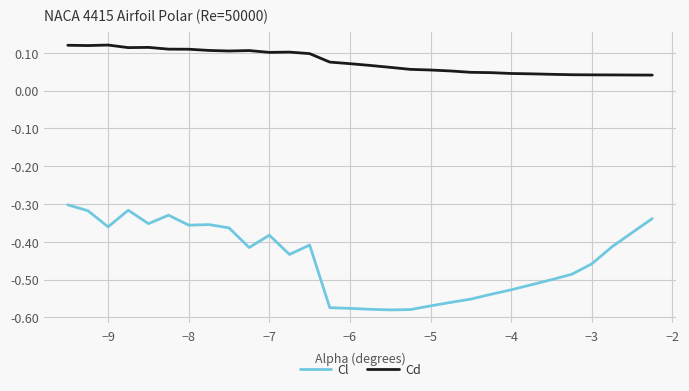

Which series has the largest range (max minus min)?

Cl